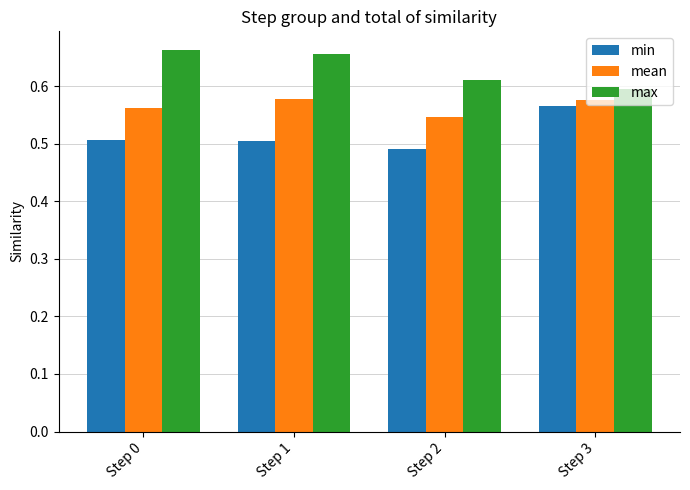

How many bars are there in total?

12